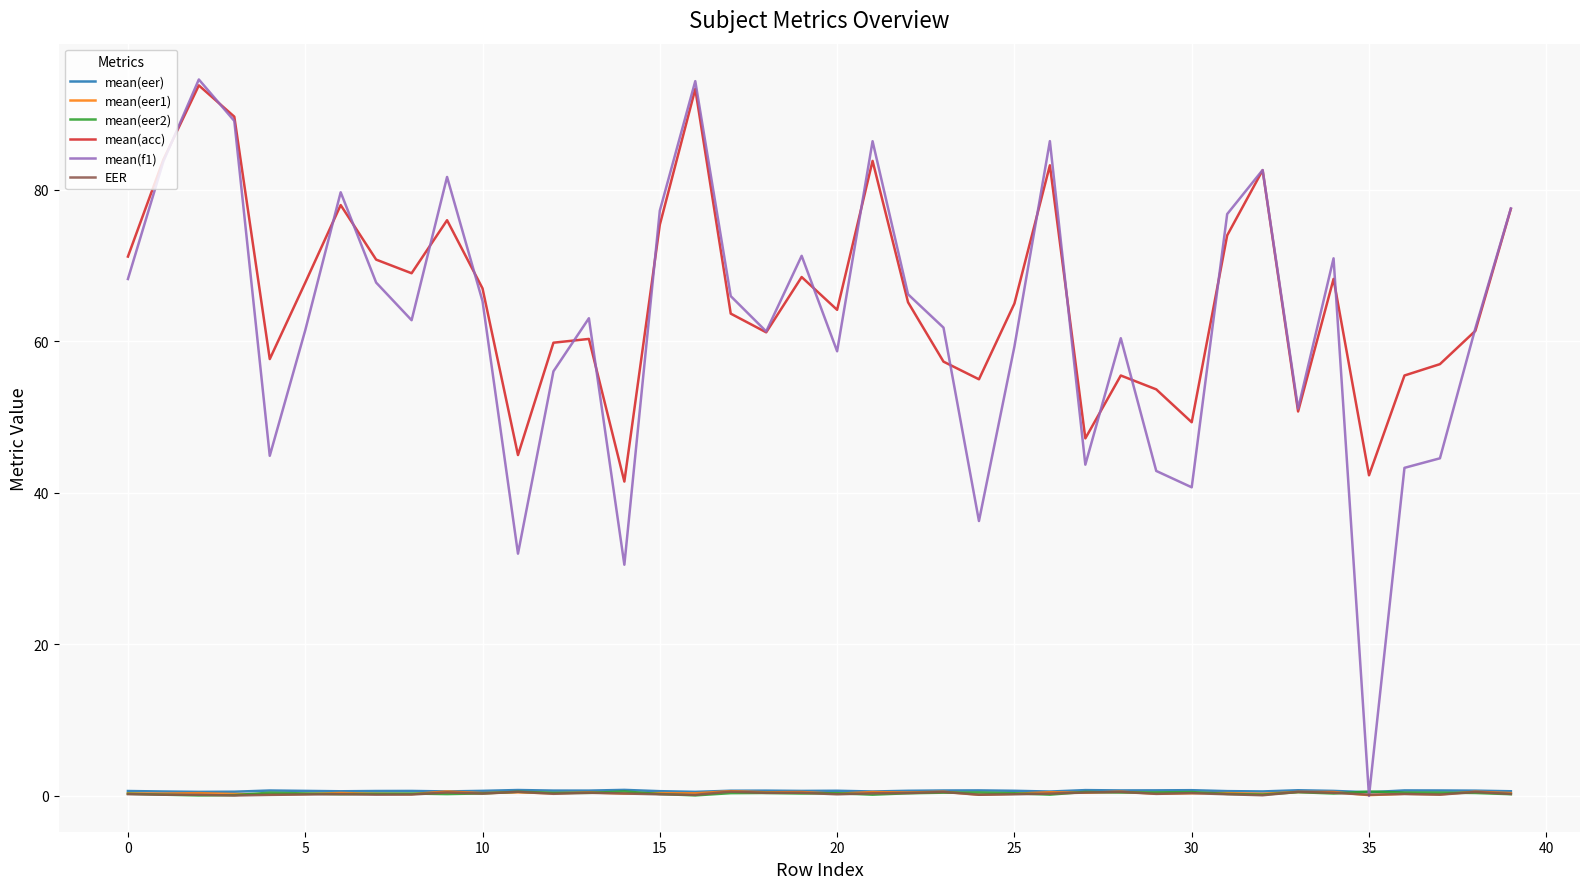

Count the mean(eer1) values in the range 0 to 1.

40